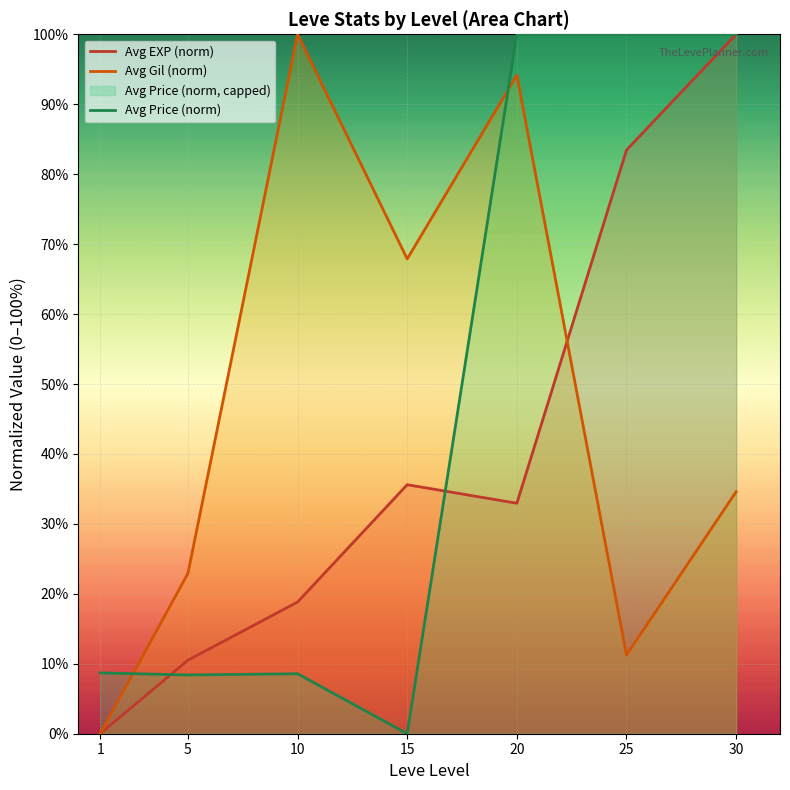

In Avg Gil (norm), how many points are lower than both neighbors (excluding endpoints)?

2